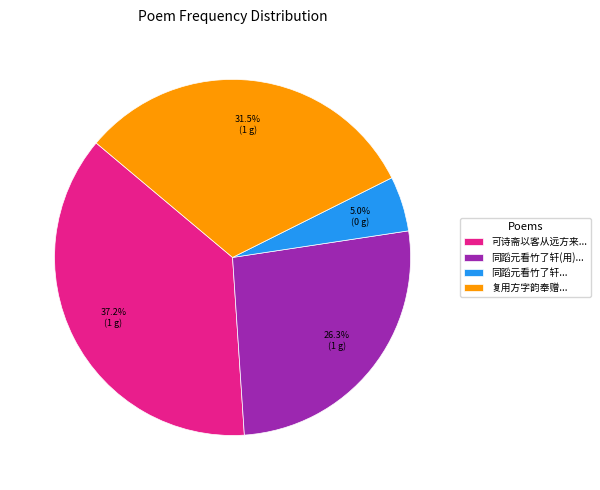

What is the smallest slice in the pie chart?

同蹈元看竹了轩...